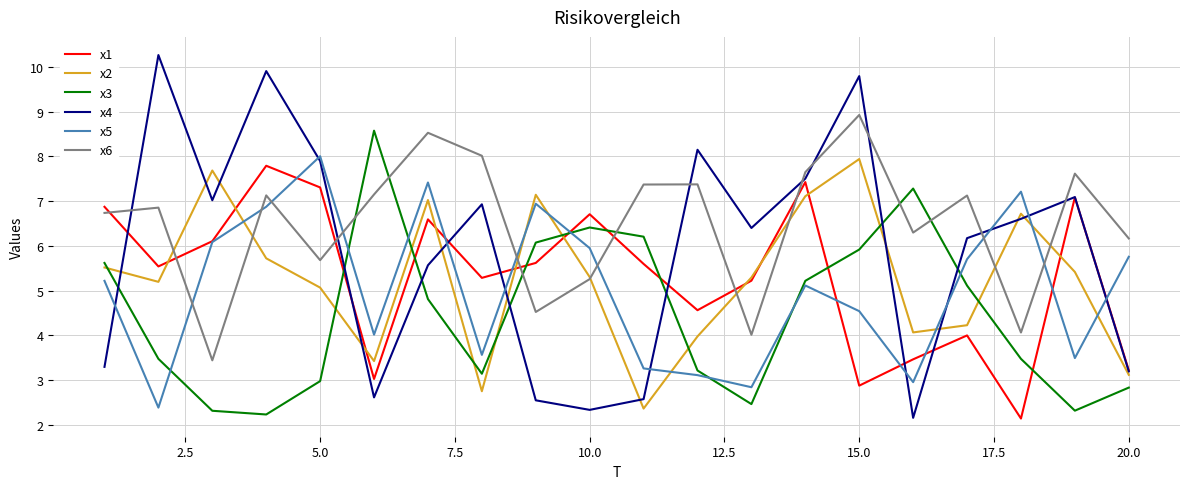

How many lines are shown in the chart?

6